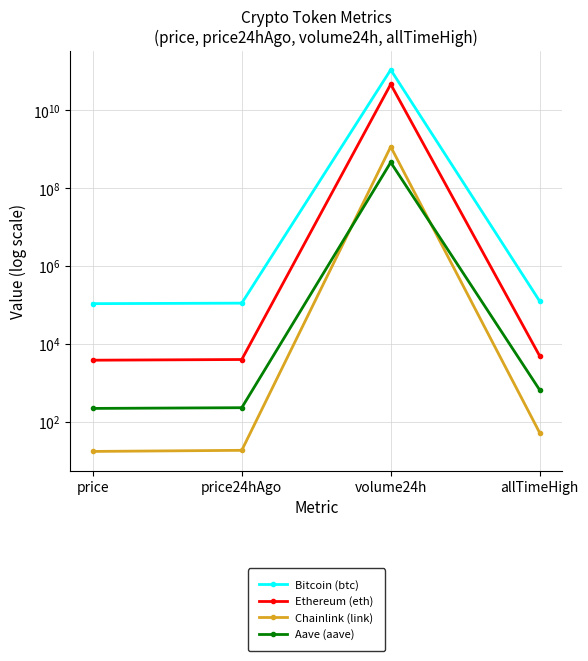

How many distinct data groups are displayed?

4